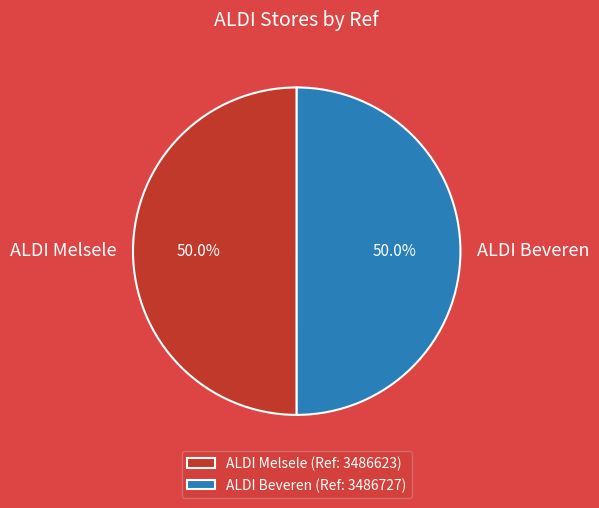

Approximately how many times larger is the value at ALDI Melsele compared to ALDI Beveren?

1.0